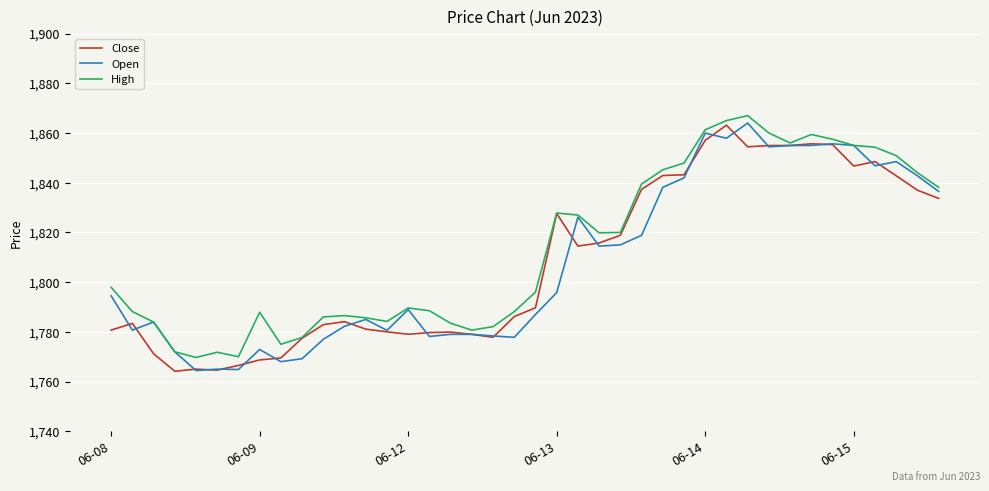

What is the maximum value shown in the chart?

1867.0